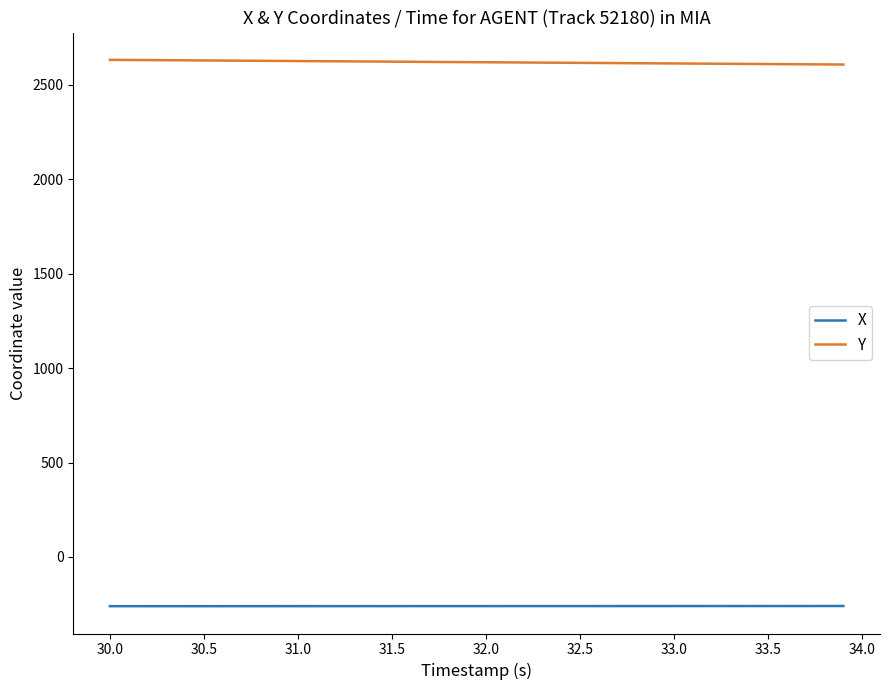

Rank the series by their maximum value, from lowest to highest.

X, Y